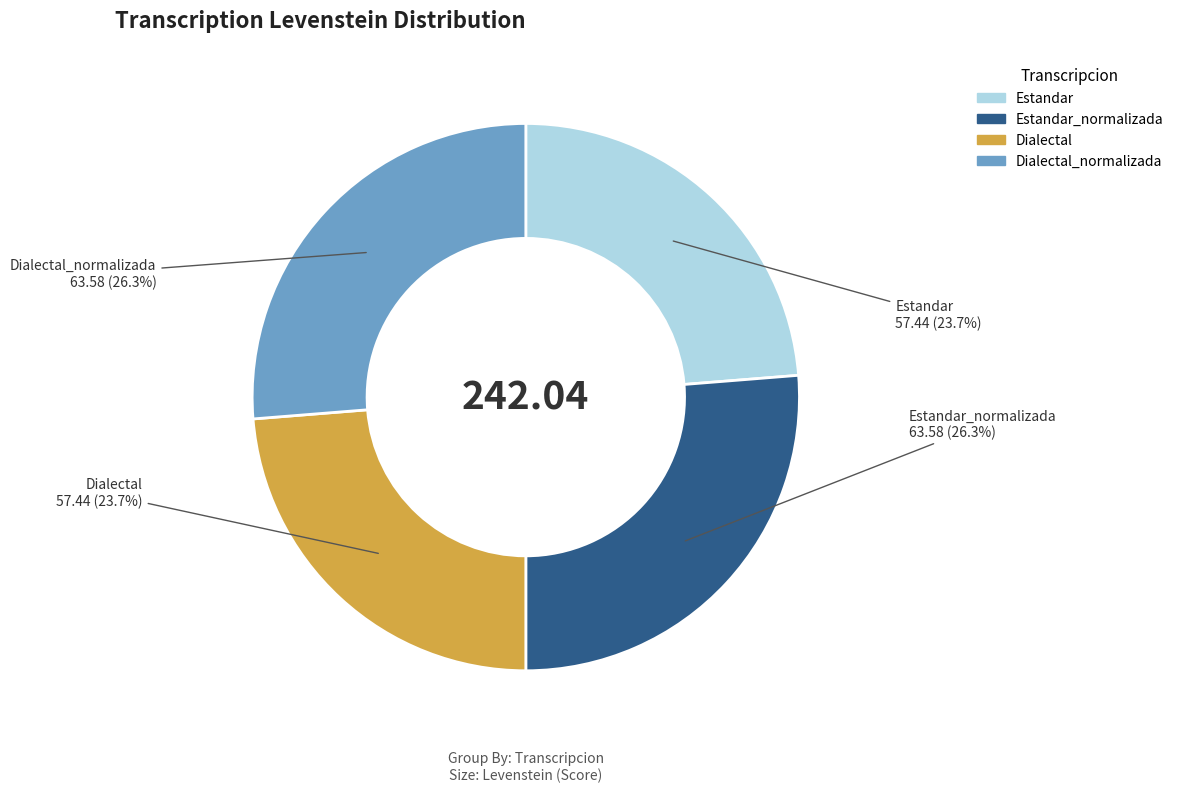

Is there any slice that represents more than half of the pie?

No